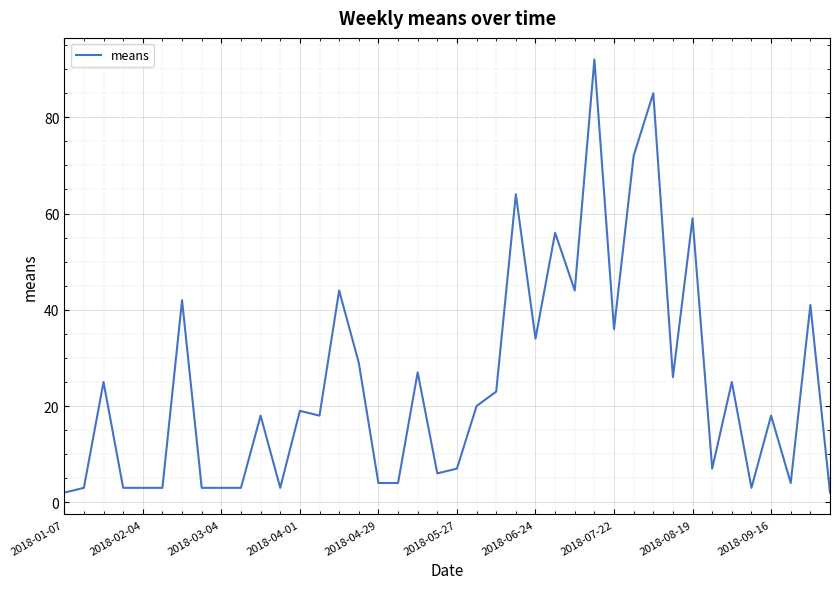

What is the difference between the maximum and minimum values?

90